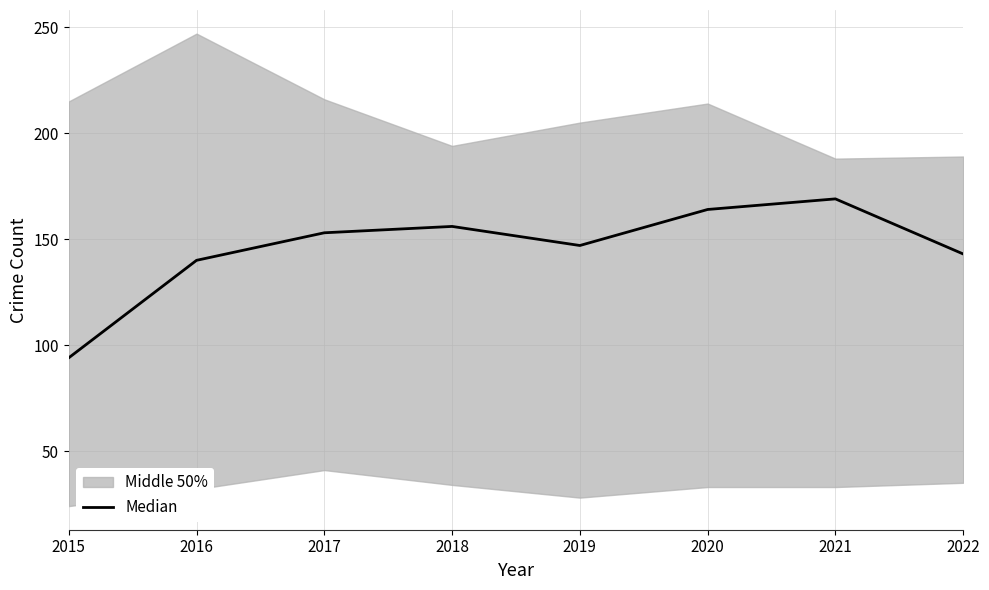

Reading left to right, extract all data points from this chart.

2015=94	2016=140	2017=153	2018=156	2019=147	2020=164	2021=169	2022=143